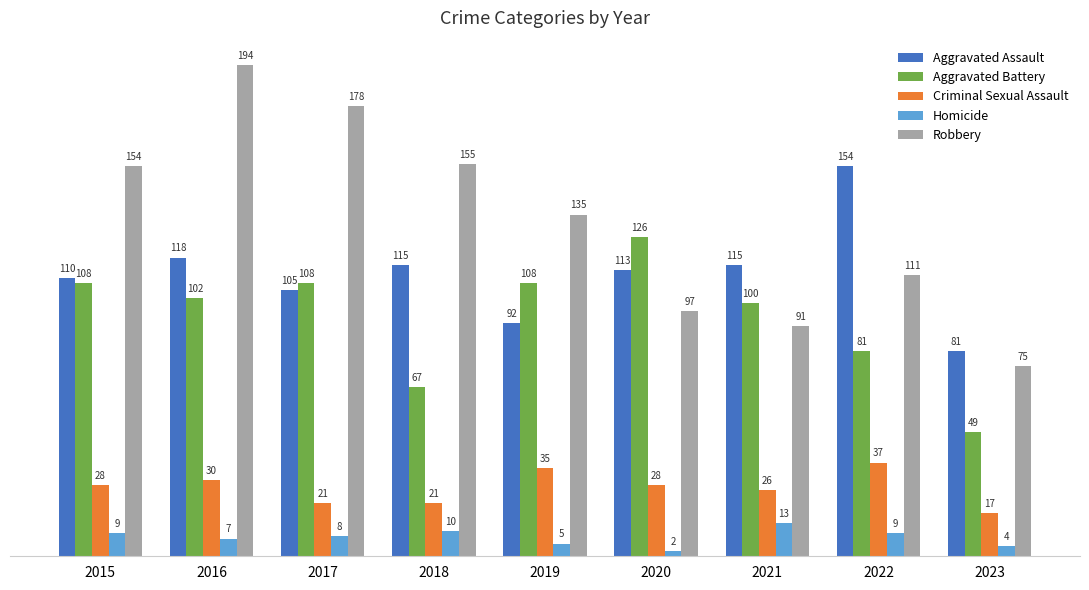

What is the lowest value of the Robbery series?

75